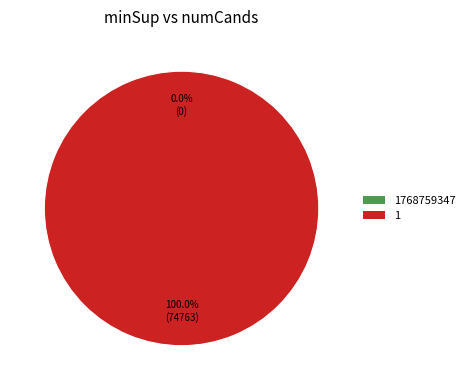

How many segments does this pie chart have?

2